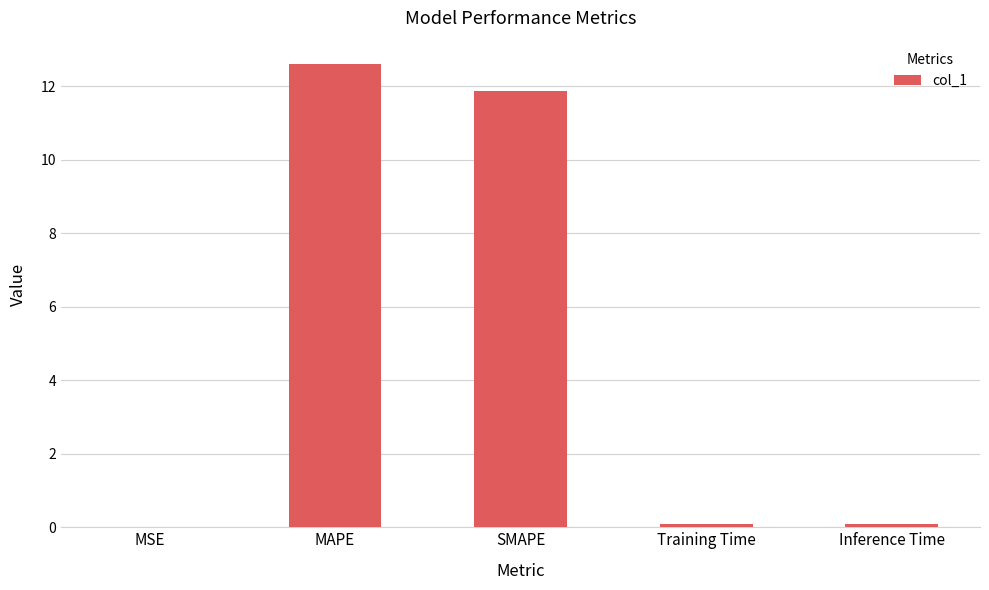

Count the number of data series in this chart.

1